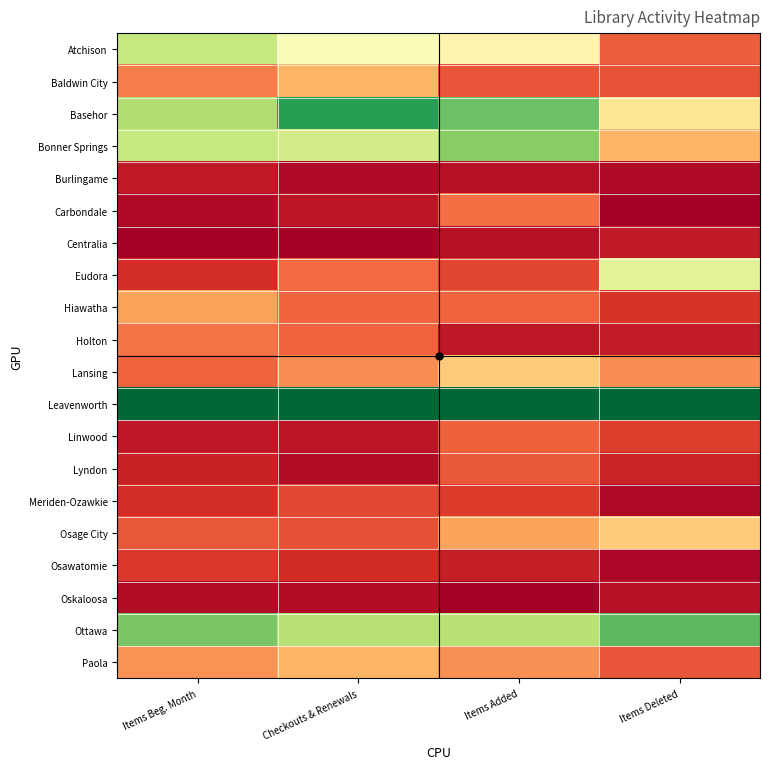

Which label corresponds to the smallest value in the chart?

Items Deleted